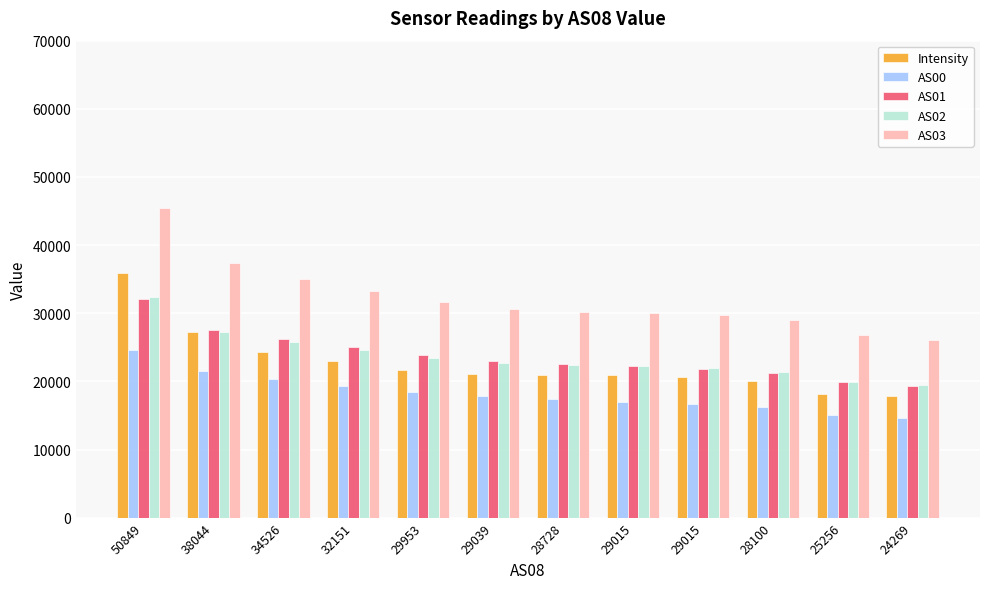

What are all the series names shown in the legend?

Intensity, AS00, AS01, AS02, AS03